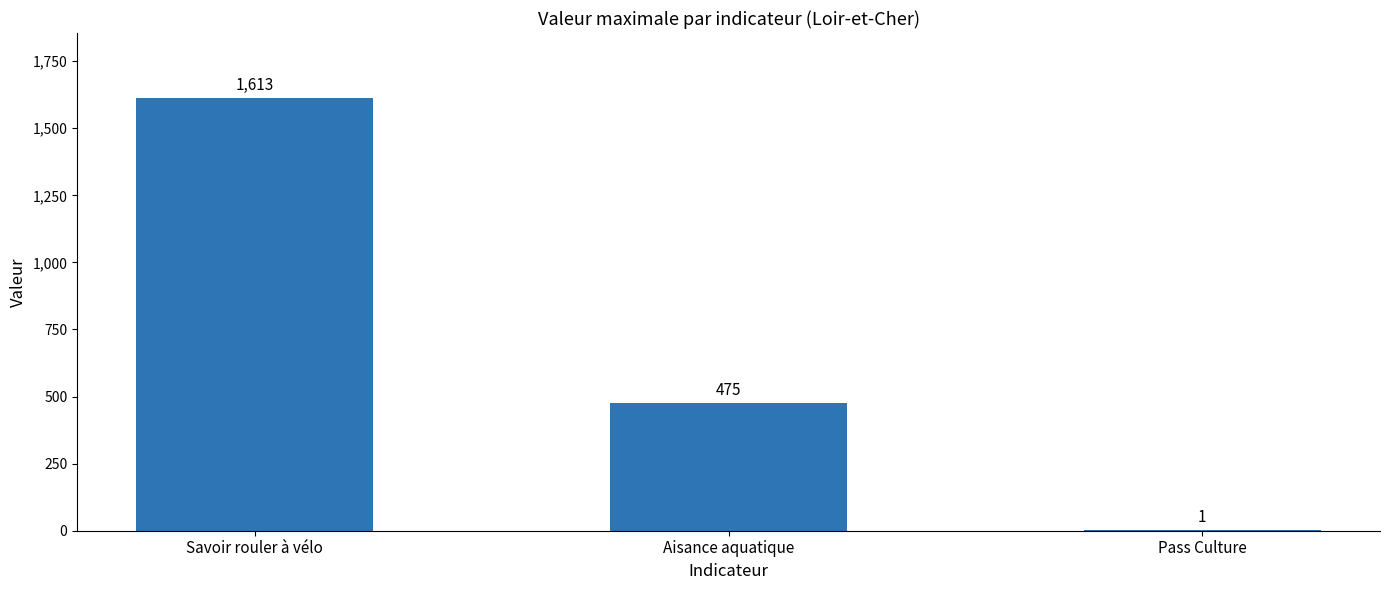

Which category has the highest value across all series?

Savoir rouler à vélo